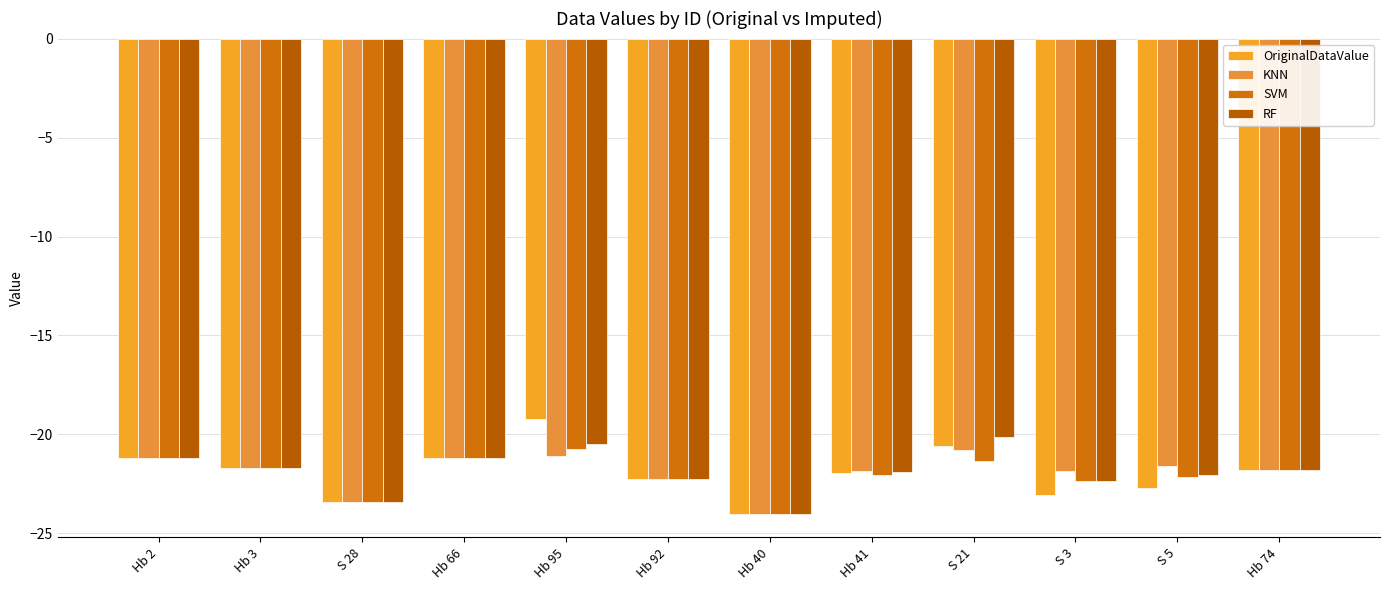

What is the label of the 6th bar from the left?

Hb 92